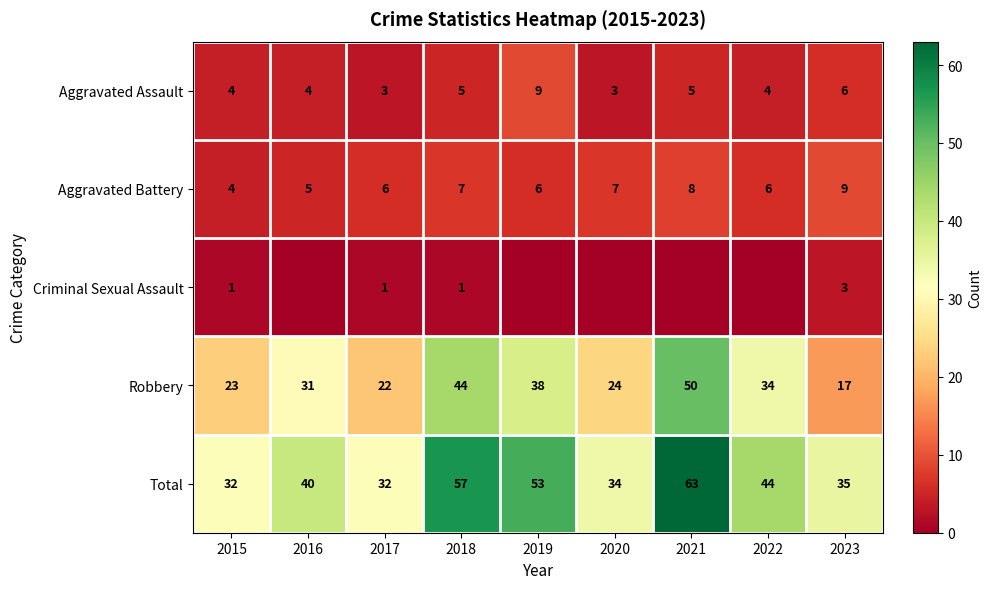

Between 2017 and 2023, which series saw the biggest shift?

Robbery